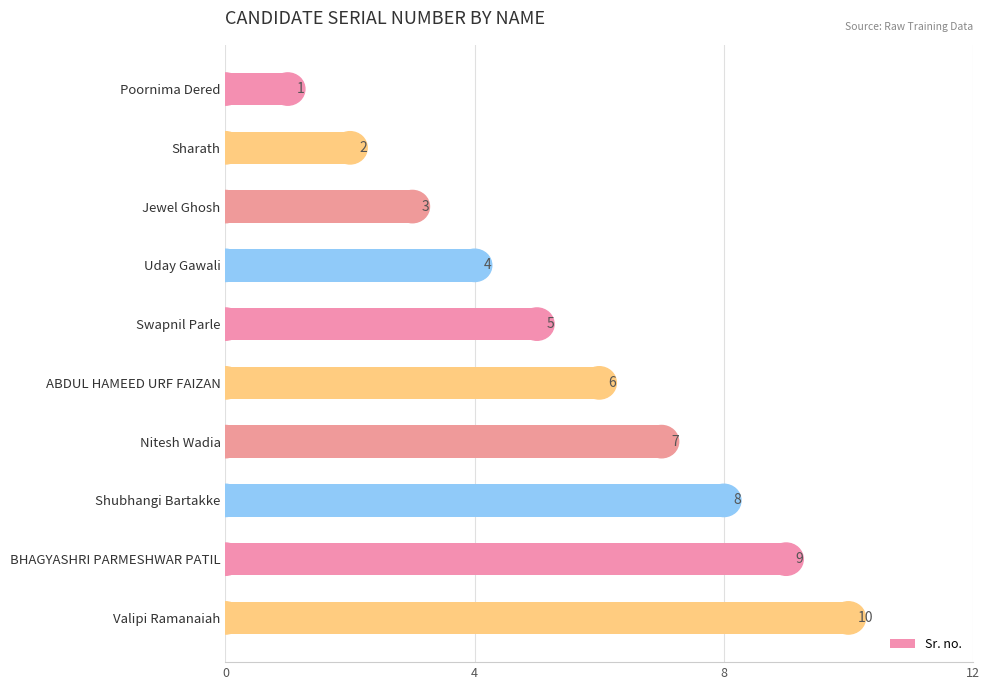

Does the chart contain any negative values?

No